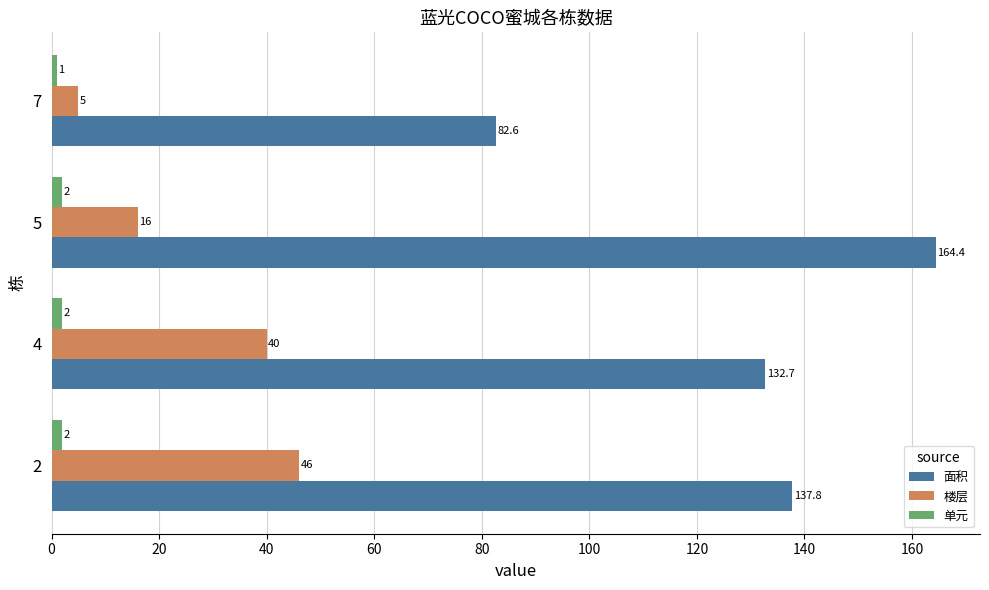

At which category does the chart reach its minimum across all series?

7